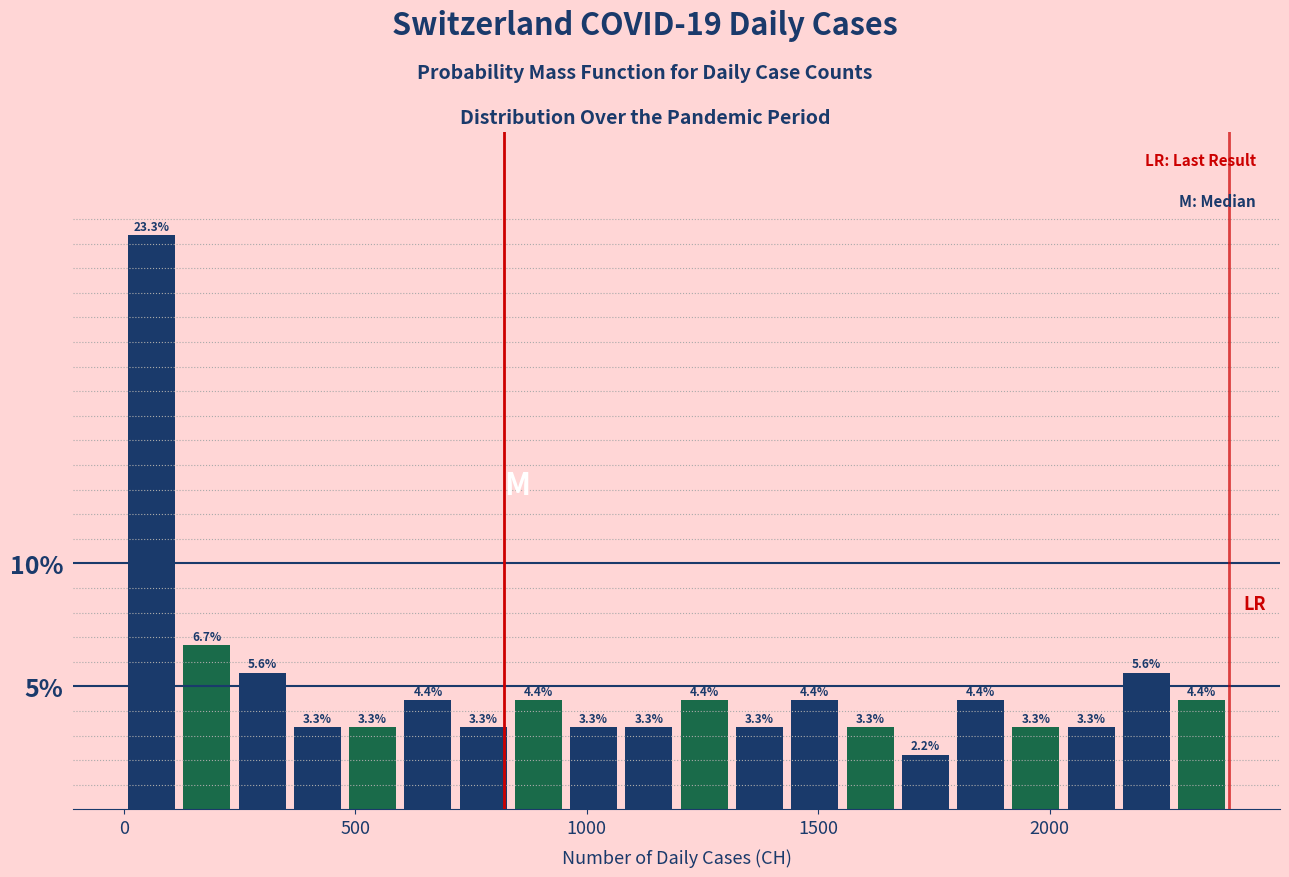

Read against the x-axis, roughly where is the centre of the tallest bar?

50